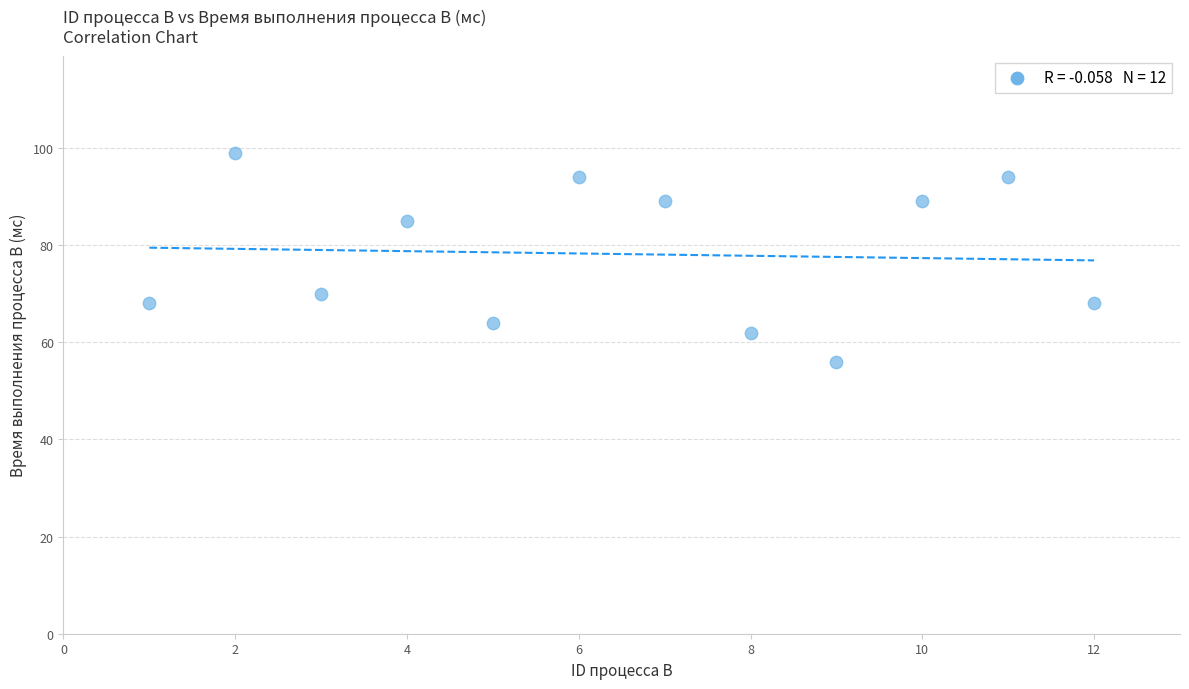

What is the average X value?

6